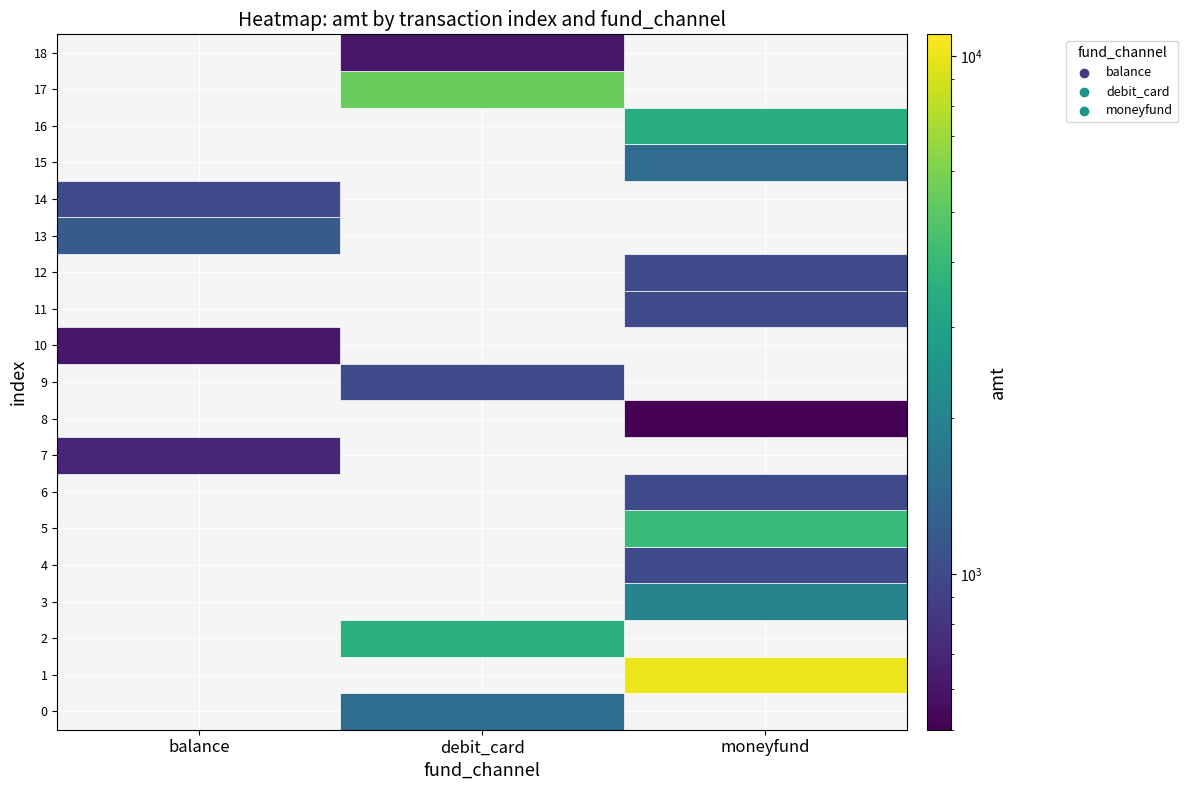

Rank the series by their average value, from highest to lowest.

moneyfund, debit_card, balance